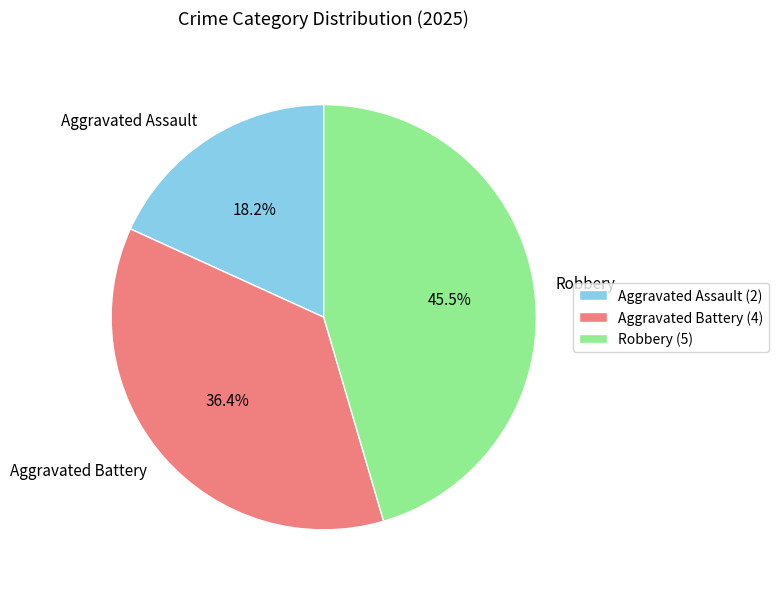

Between Aggravated Battery and Aggravated Assault, which is larger?

Aggravated Battery